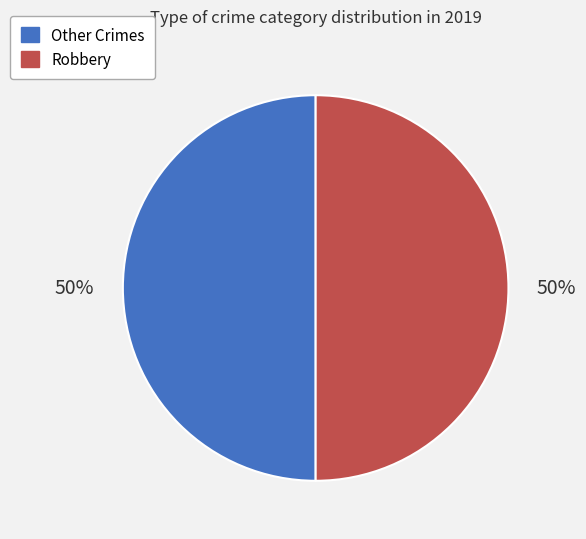

How many segments does this pie chart have?

2